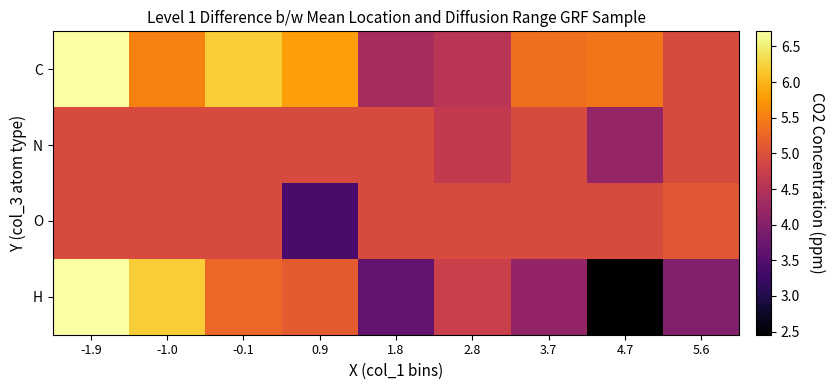

Which series has the largest range (max minus min)?

H